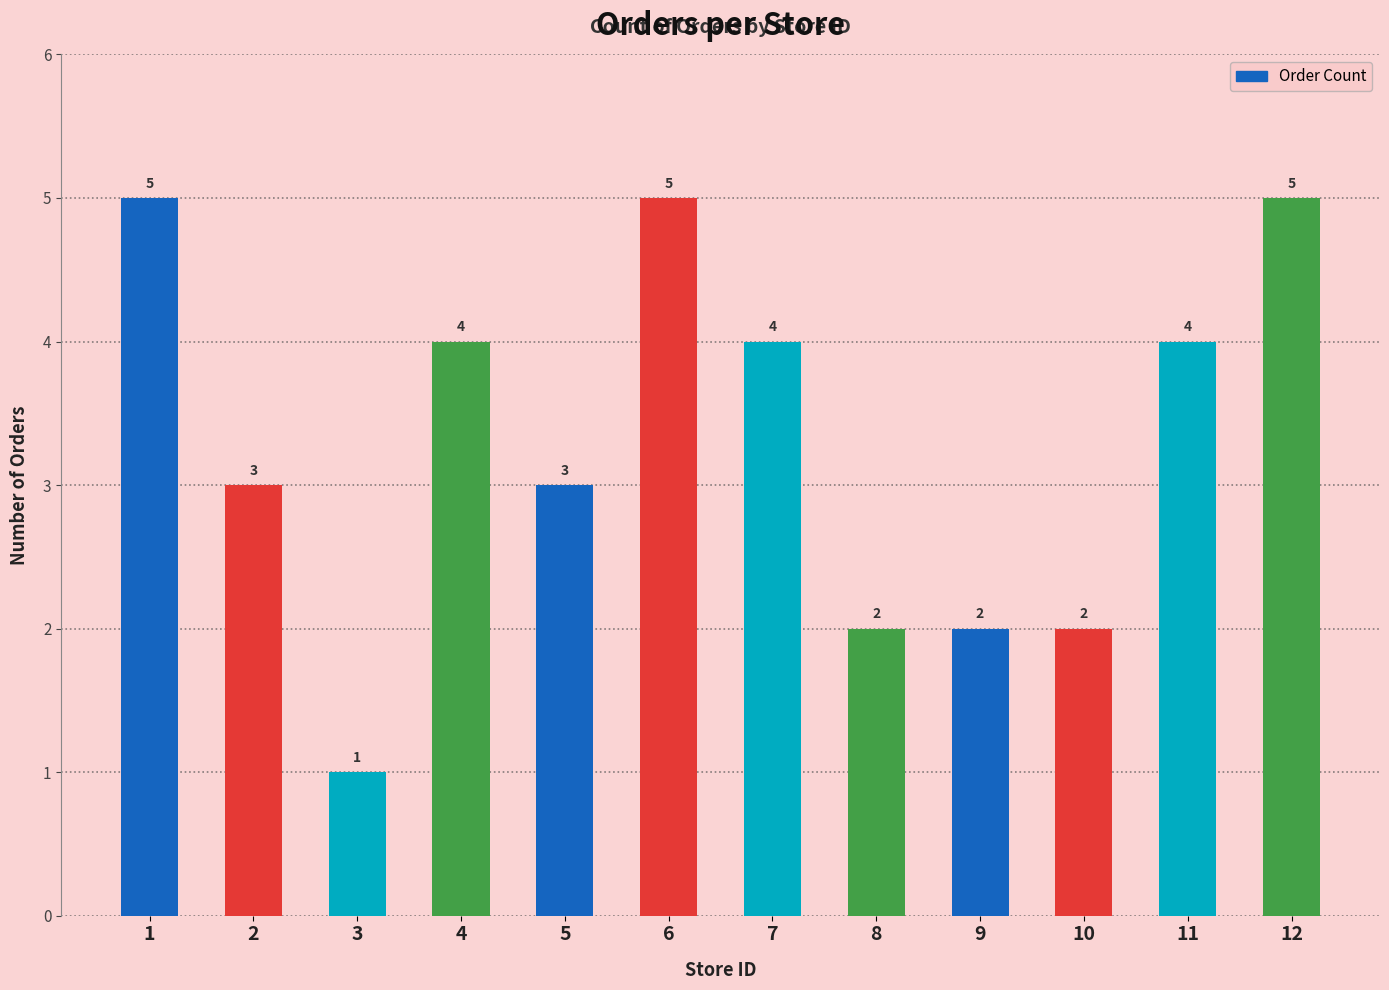

True or false: the data shows 1 at 8.

False